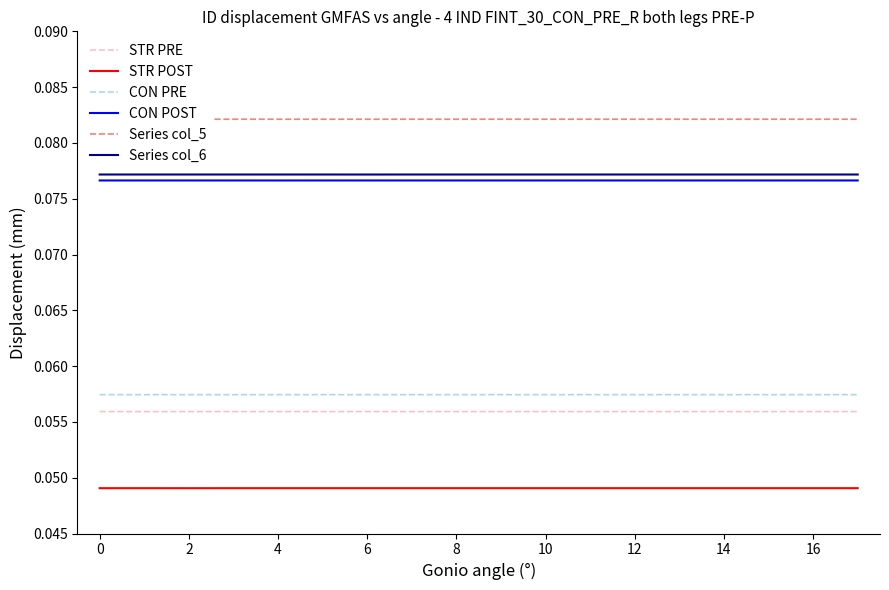

What is the sum of all STR PRE values?

1.0